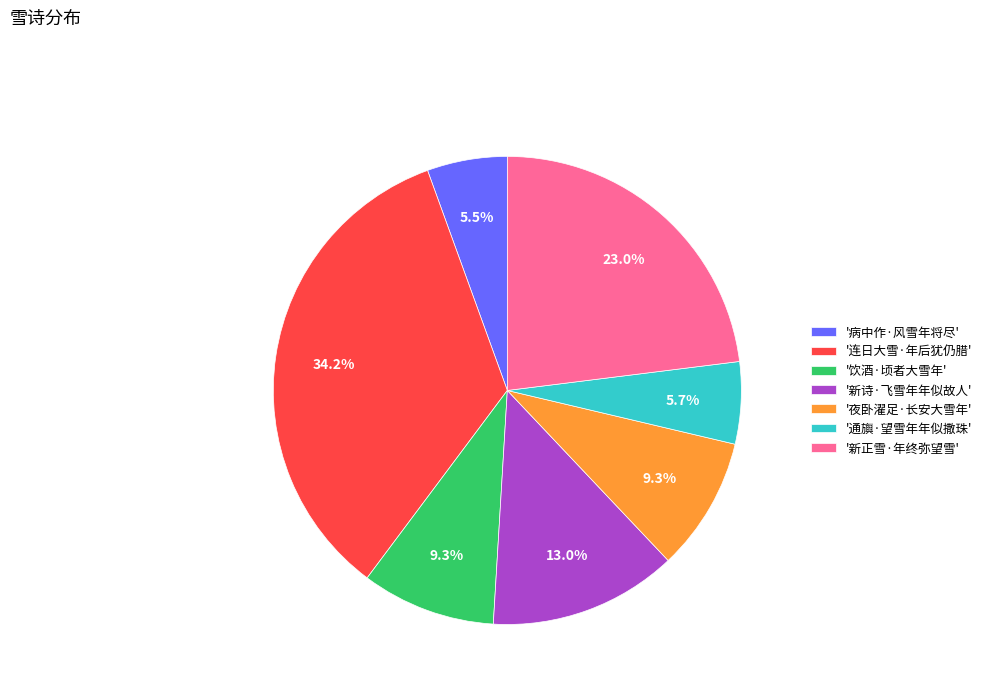

What is the total percentage of '通旟·望雪年年似撒珠' and '新正雪·年终弥望雪'?

28.7%